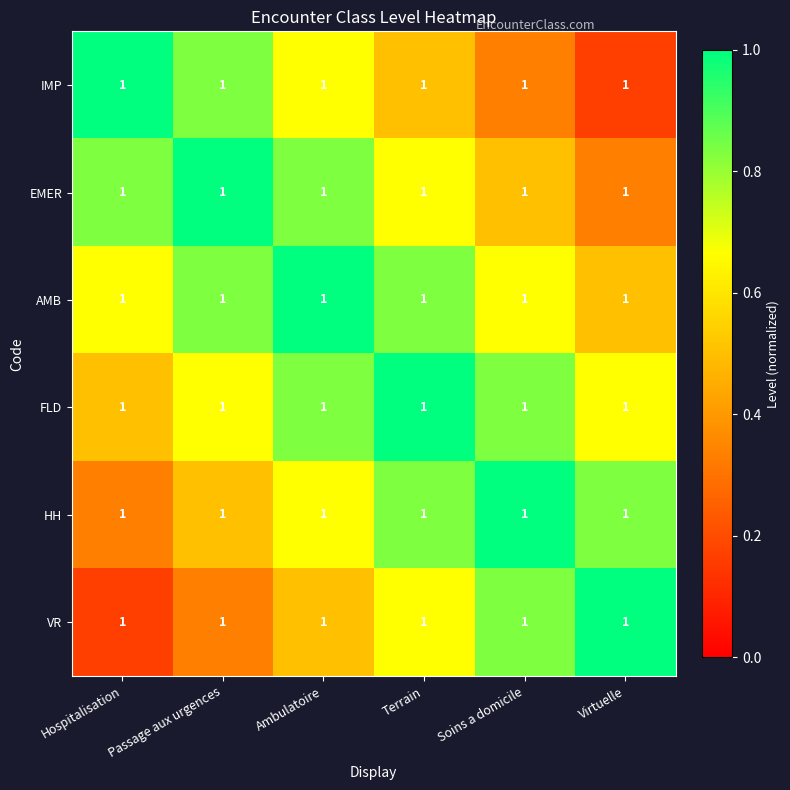

At which label is HH closest to 0?

Hospitalisation